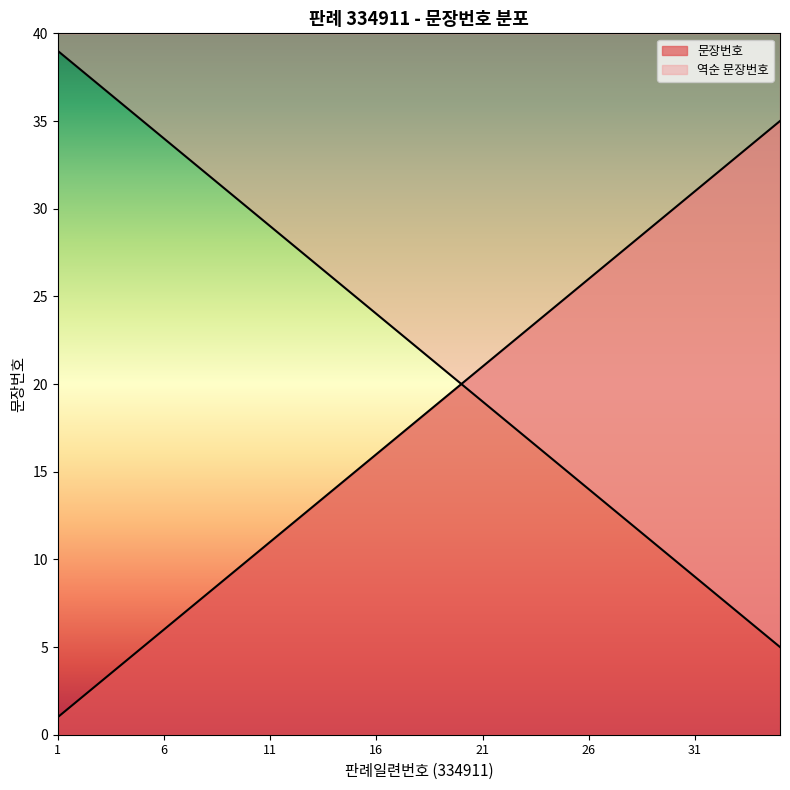

How many categories are shown in the chart?

35